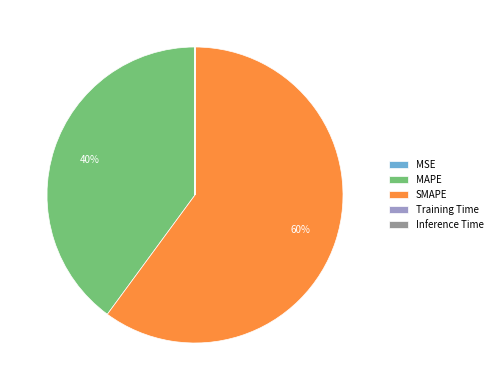

To the nearest percent, what percentage of the pie is MAPE?

40%